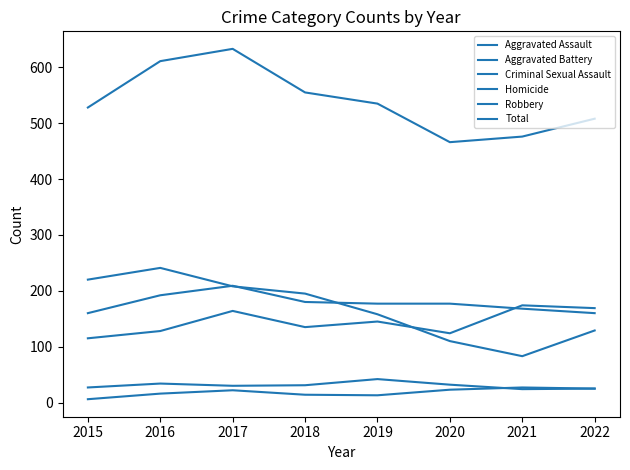

How many categories are shown in the chart?

8